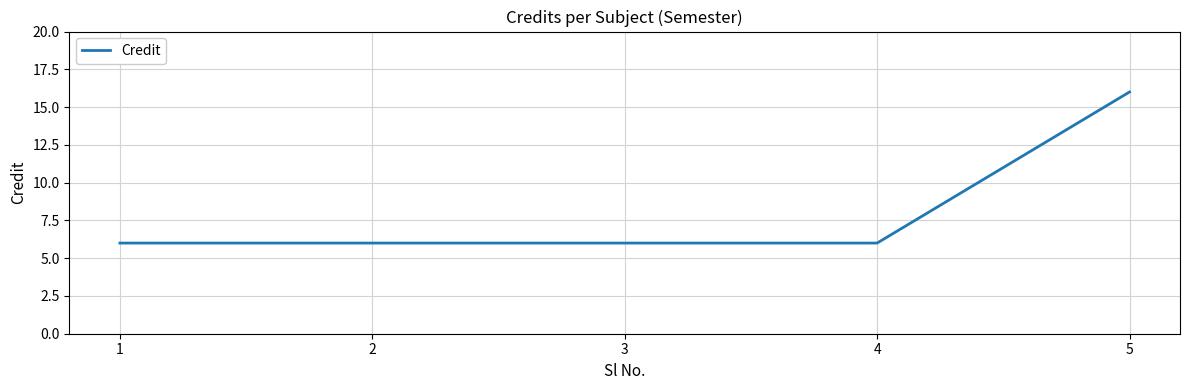

Reading left to right, extract all data points from this chart.

1=6	2=6	3=6	4=6	5=16